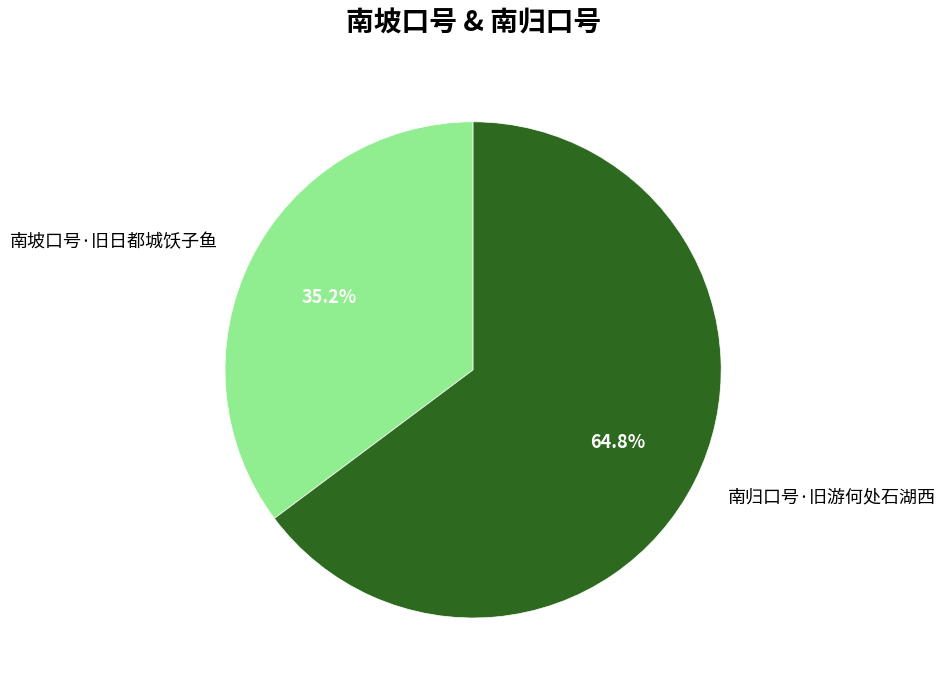

Combined, do 南坡口号·旧日都城饫子鱼 and 南归口号·旧游何处石湖西 account for over 50%?

Yes